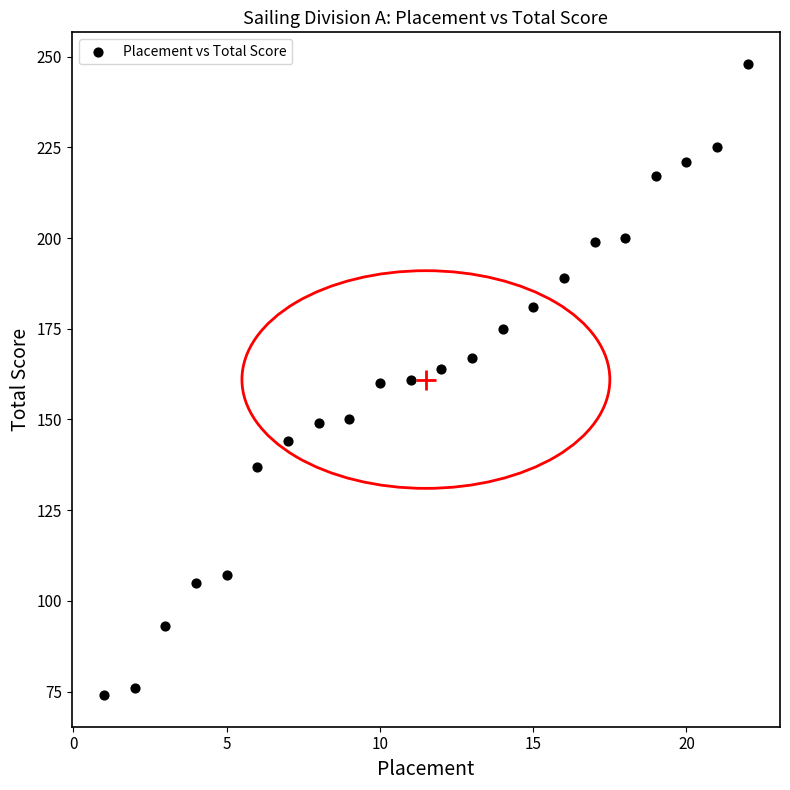

What is the range of X values (max minus min)?

21